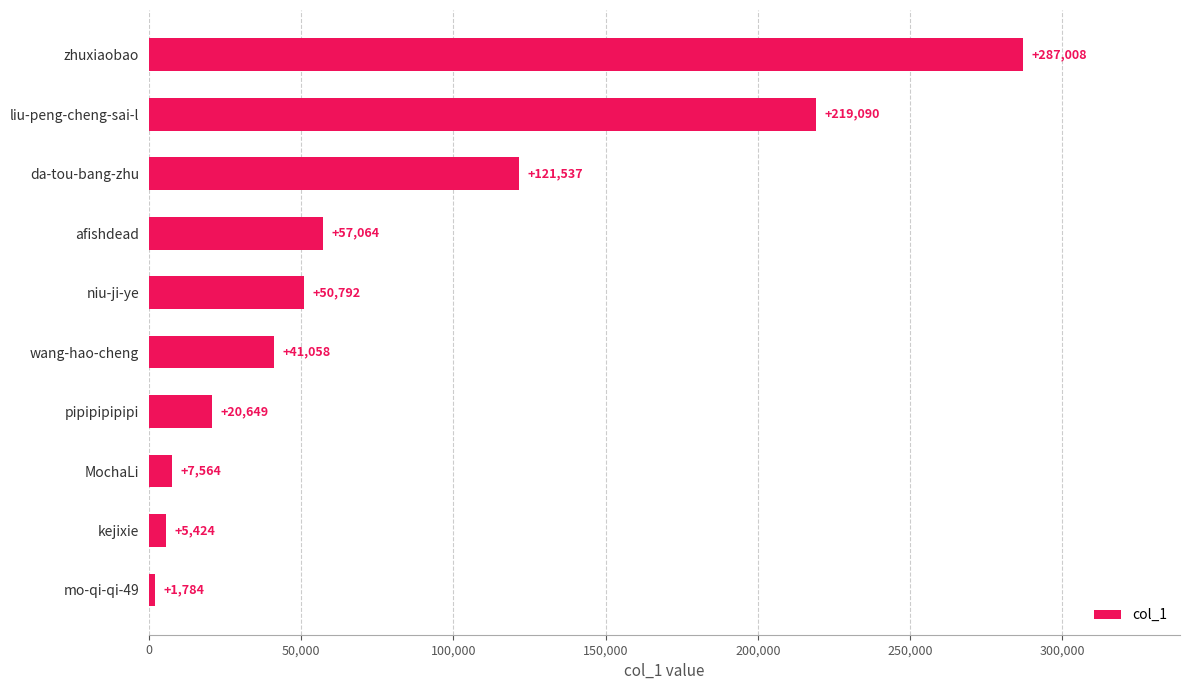

List the labels in order of value, largest first.

zhuxiaobao, liu-peng-cheng-sai-l, da-tou-bang-zhu, afishdead, niu-ji-ye, wang-hao-cheng, pipipipipipi, MochaLi, kejixie, mo-qi-qi-49